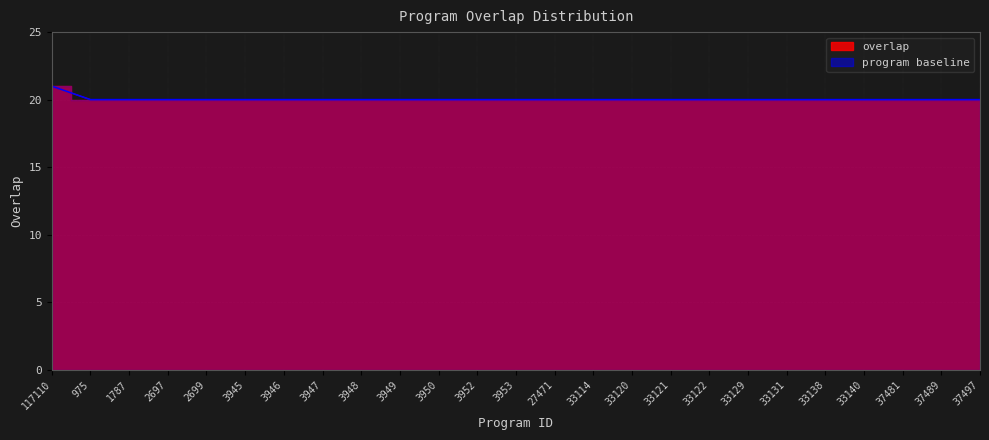

Reading left to right, what are all the values shown in this chart?

117110=21	975=20	1787=20	2697=20	2699=20	3945=20	3946=20	3947=20	3948=20	3949=20	3950=20	3952=20	3953=20	27471=20	33114=20	33120=20	33121=20	33122=20	33129=20	33131=20	33138=20	33140=20	37481=20	37489=20	37497=20